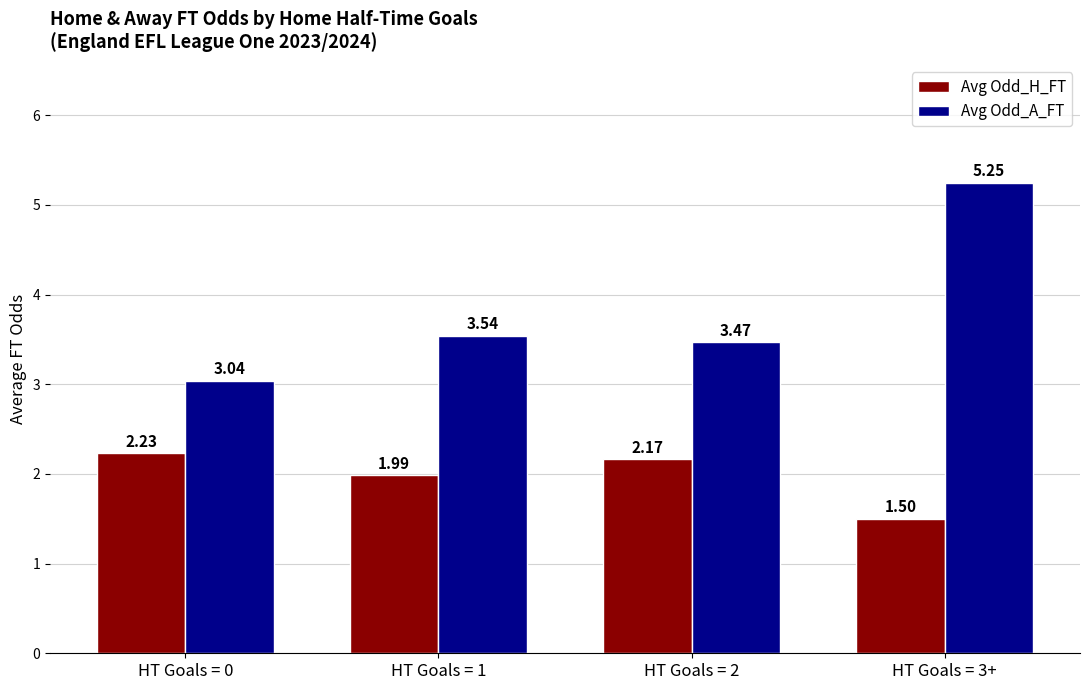

What is the total value across all series at HT Goals = 3+?

6.8